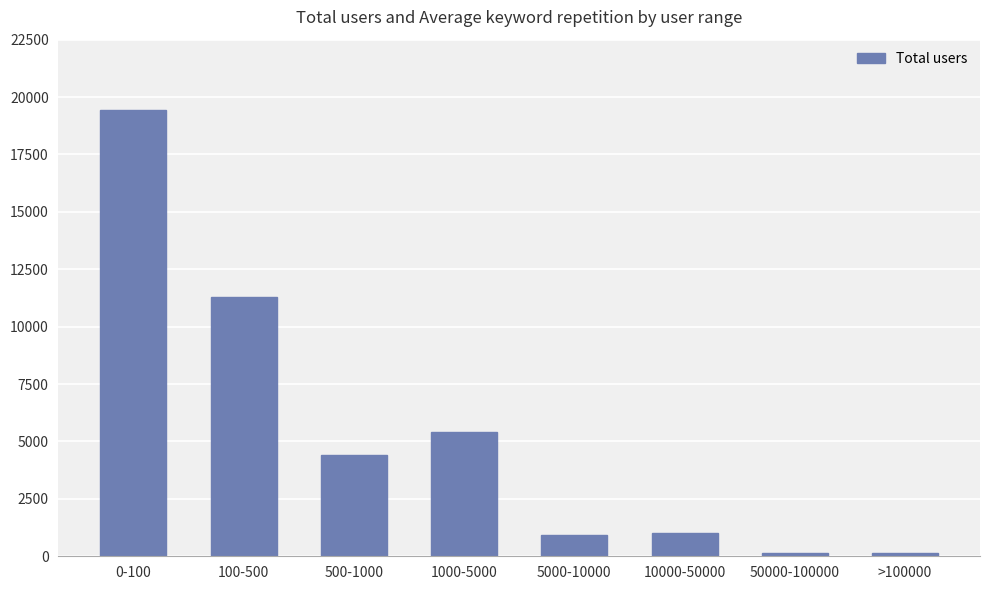

At which category does the chart reach its peak across all series?

0-100